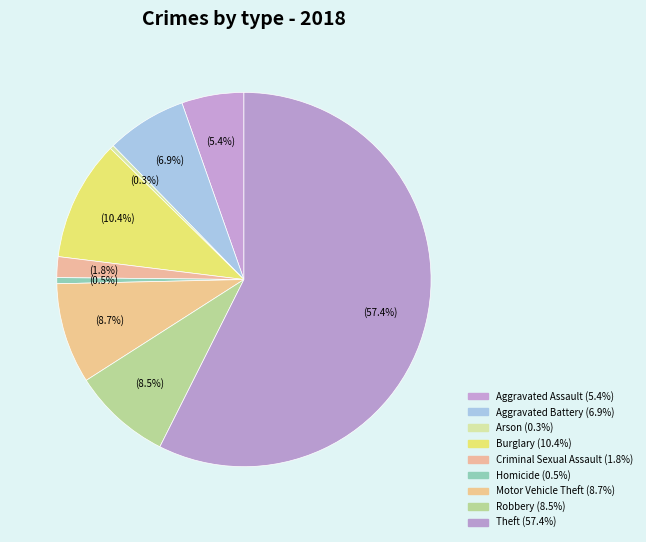

Count the number of slices in the pie.

9